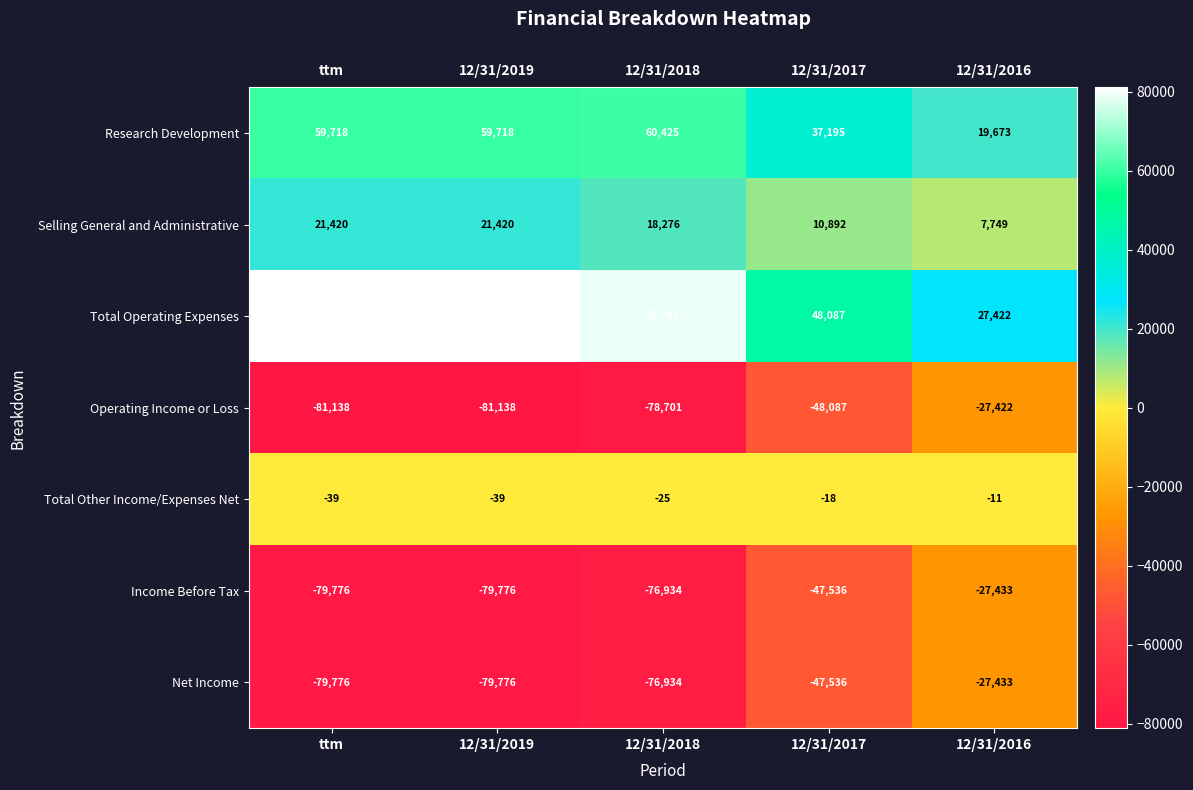

What is the sum of all Income Before Tax values?

-311455